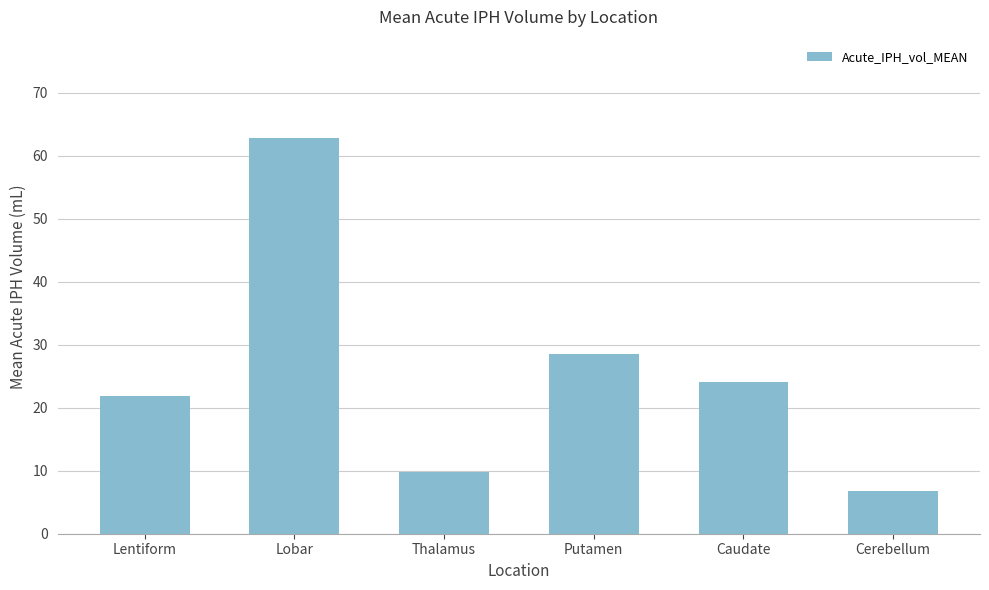

Rank the categories by value from highest to lowest.

Lobar, Putamen, Caudate, Lentiform, Thalamus, Cerebellum